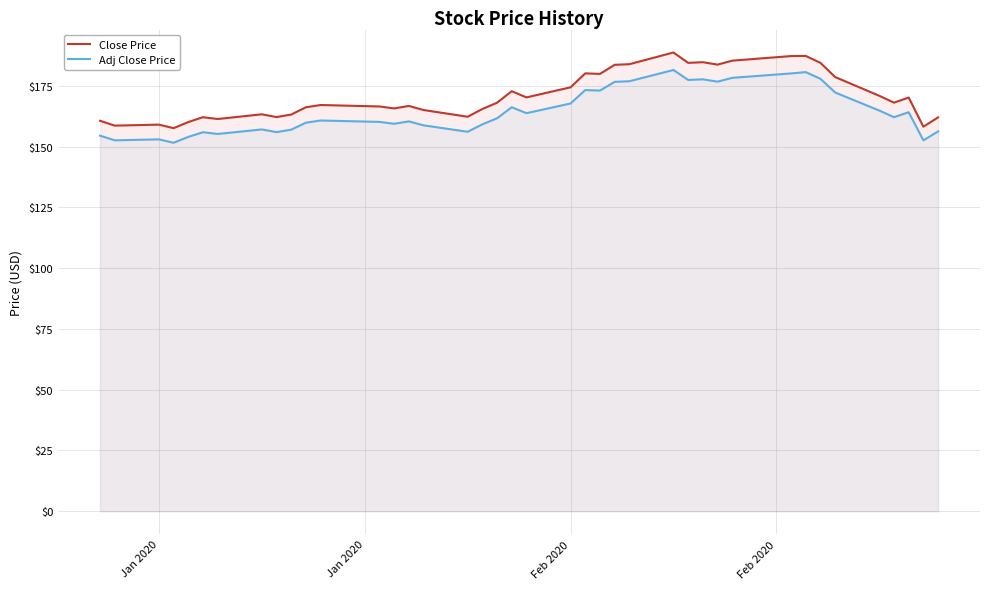

What is the sum of the Adj Close Price values at Feb 2020 and Jan 2020?

320.7